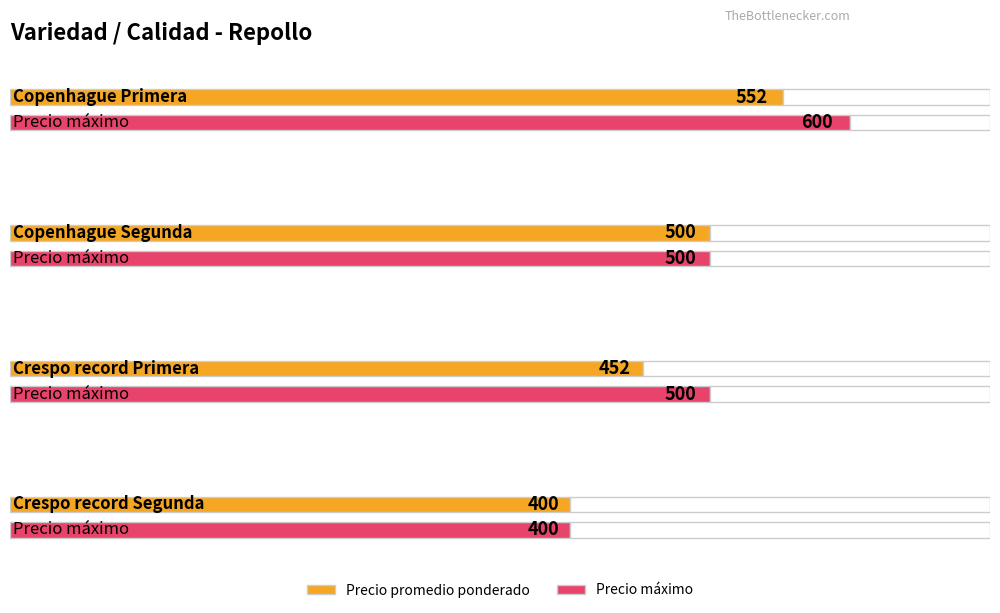

Which series changed the most between Copenhague Primera and Crespo record Segunda?

Precio máximo